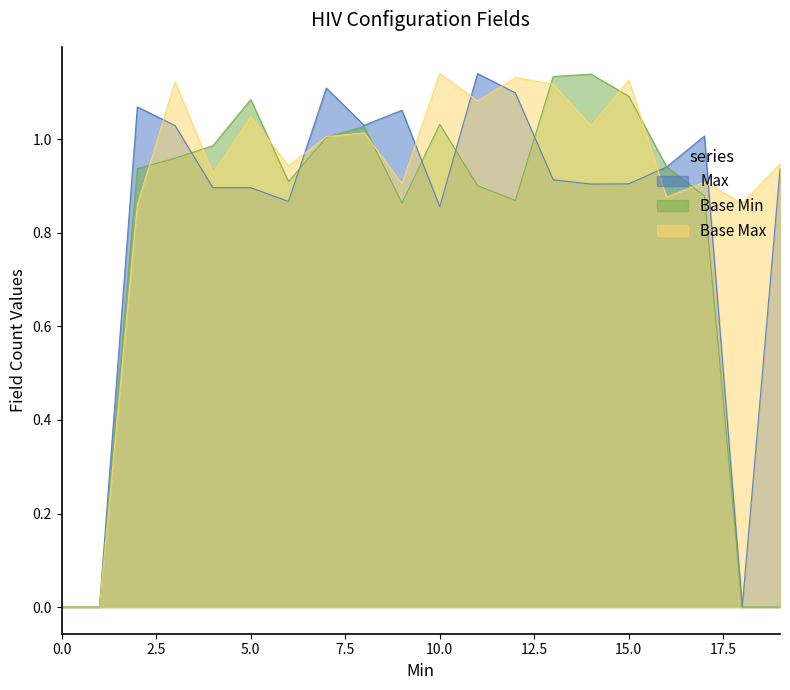

Is it true that Max equals 0.4 at 0.0?

False